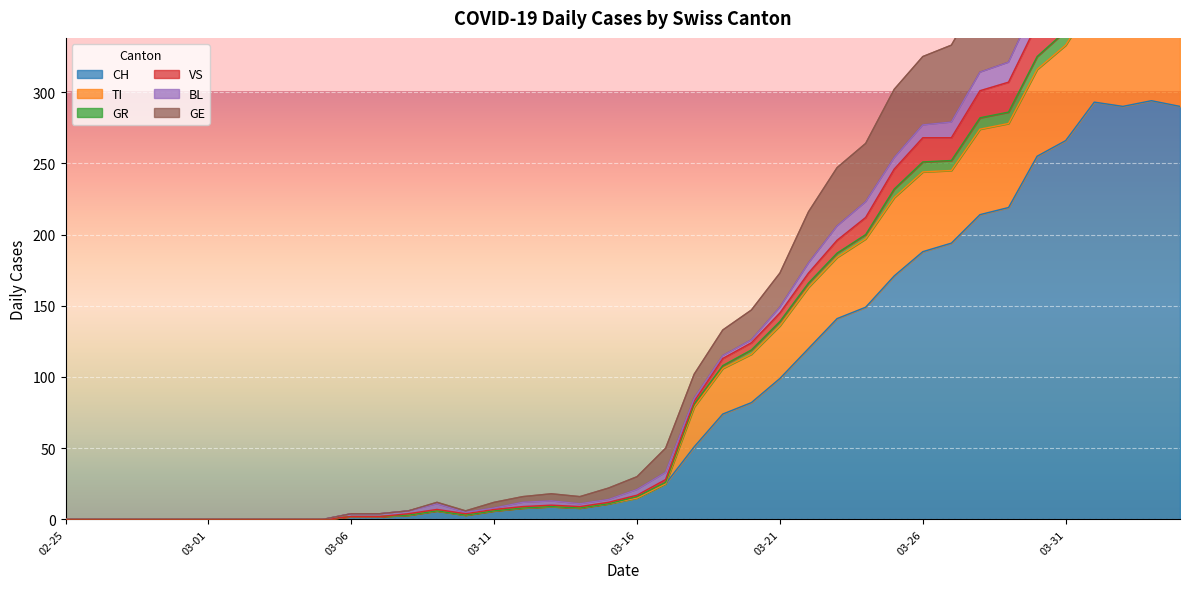

What is the sum of all TI values?

4441